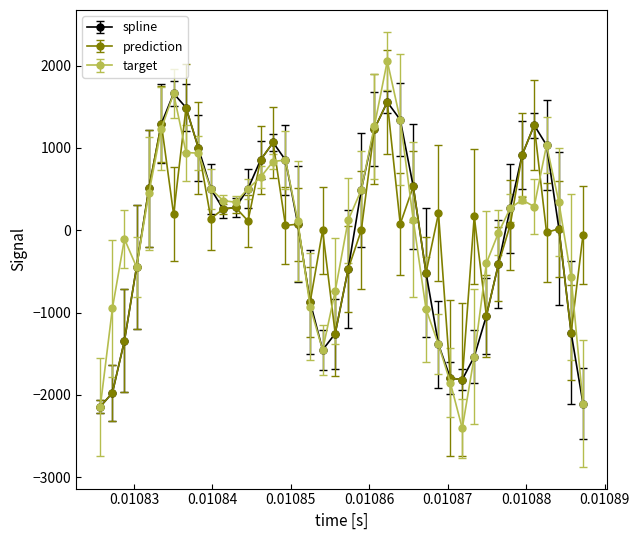

What are all the series names shown in the legend?

spline, prediction, target